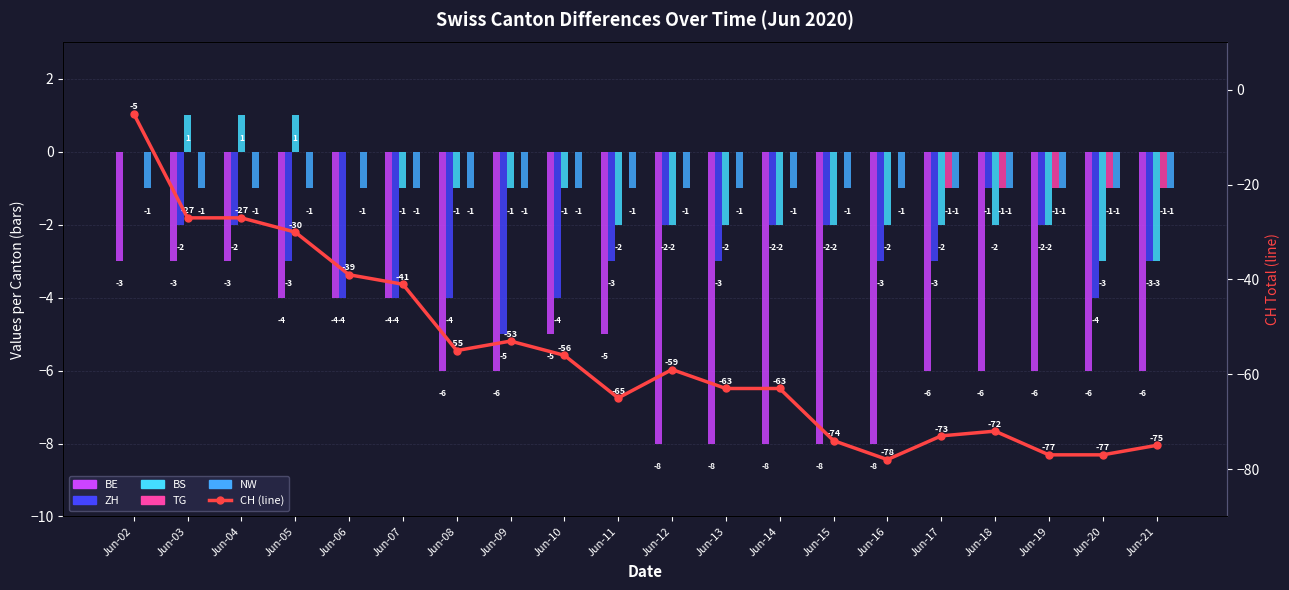

At which label is NW closest to -1?

Jun-02